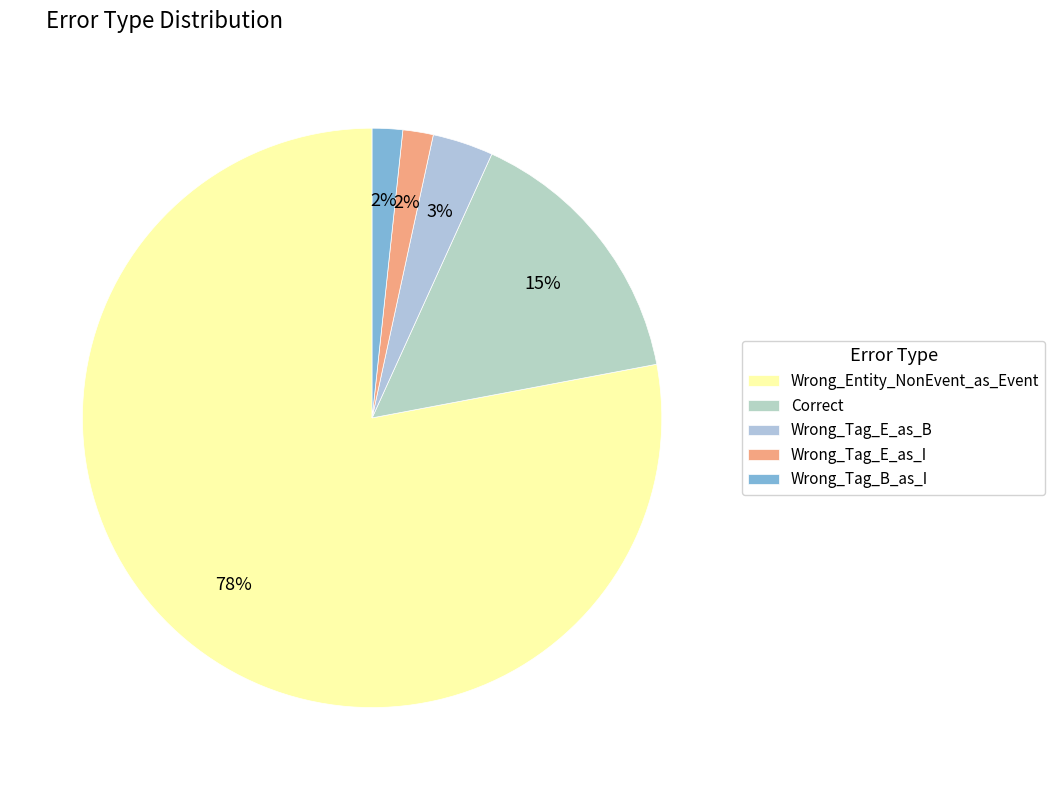

Does Wrong_Entity_NonEvent_as_Event represent more than half of the total?

Yes